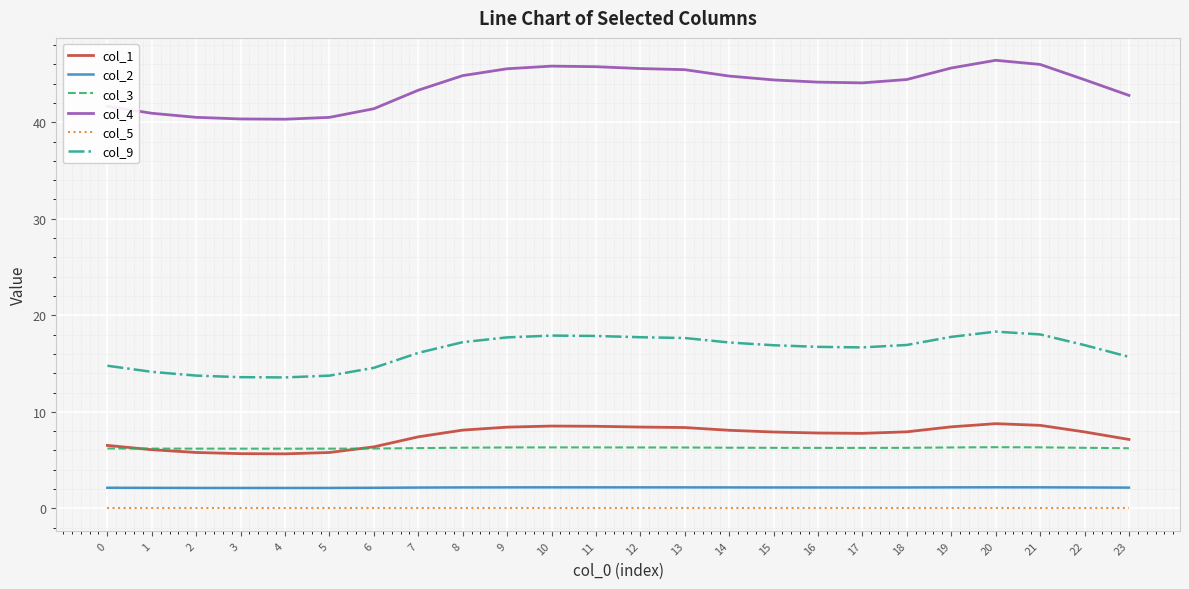

What is the difference between the col_1 values at 0 and 21?

2.1